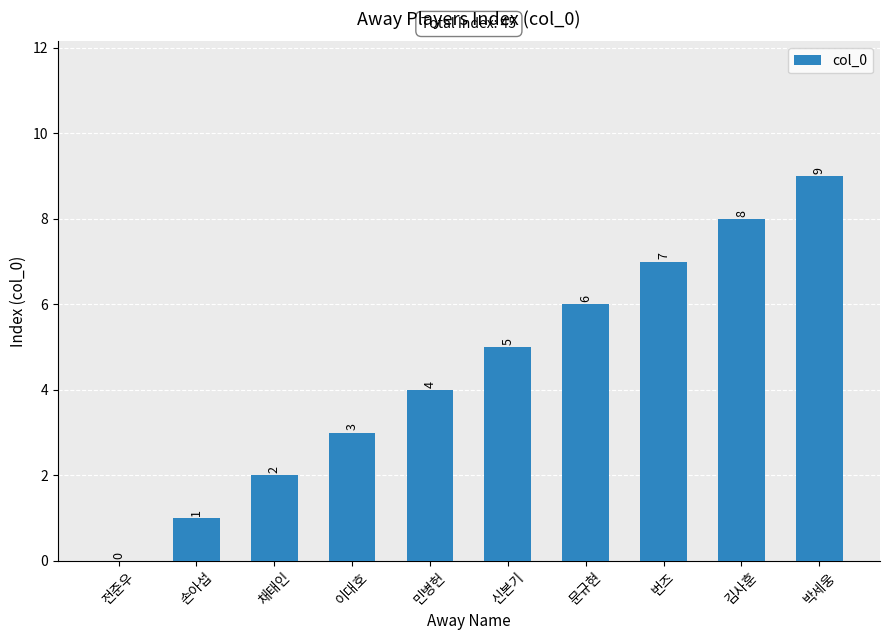

Between 이대호 and 김사훈, which is larger?

김사훈